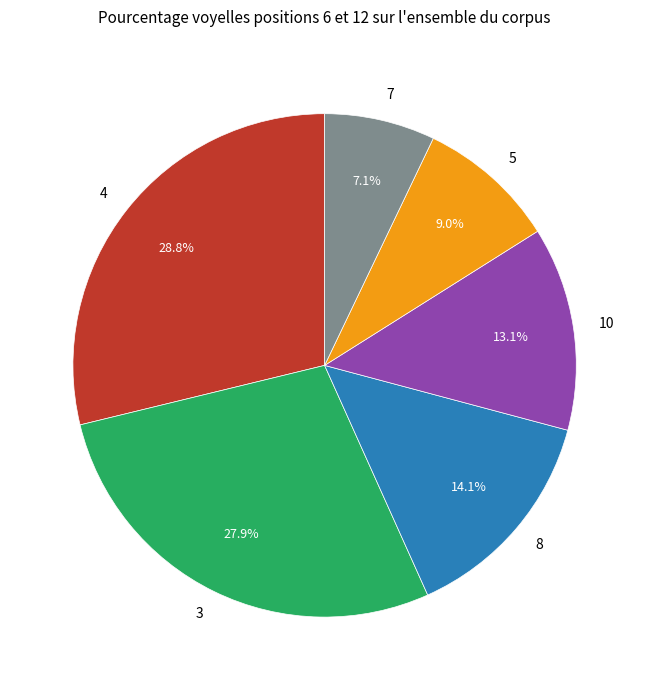

Is it true that 7 is 7% of the pie?

True